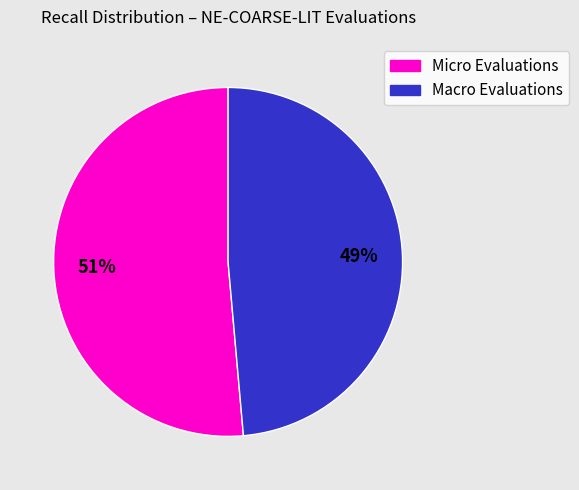

Is there a majority slice in this chart?

Yes